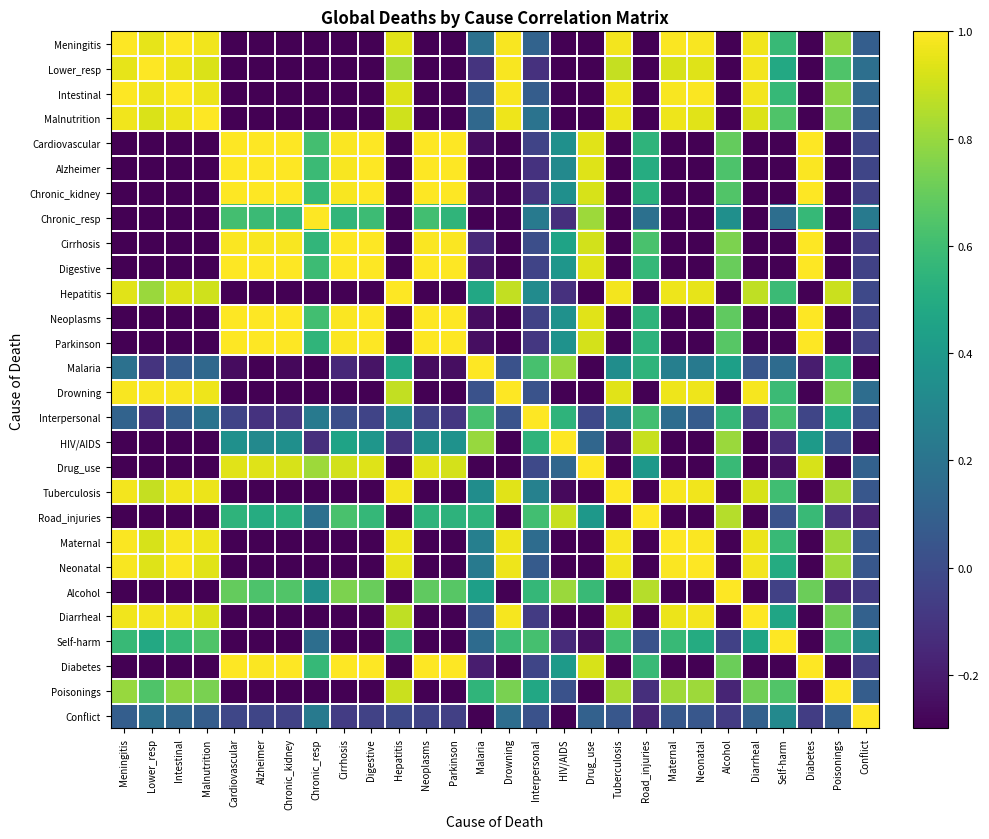

What is the difference between the highest and lowest values at Malaria?

1.5